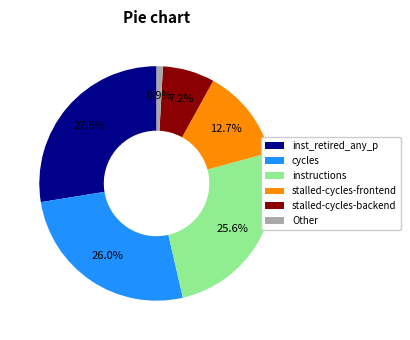

Is there a majority slice in this chart?

No